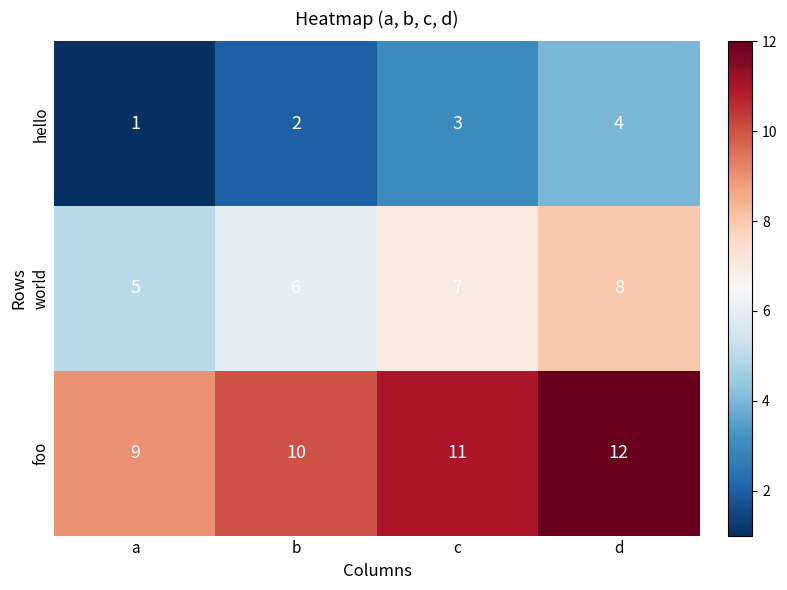

What is the difference between the maximum and minimum values in the world series?

3